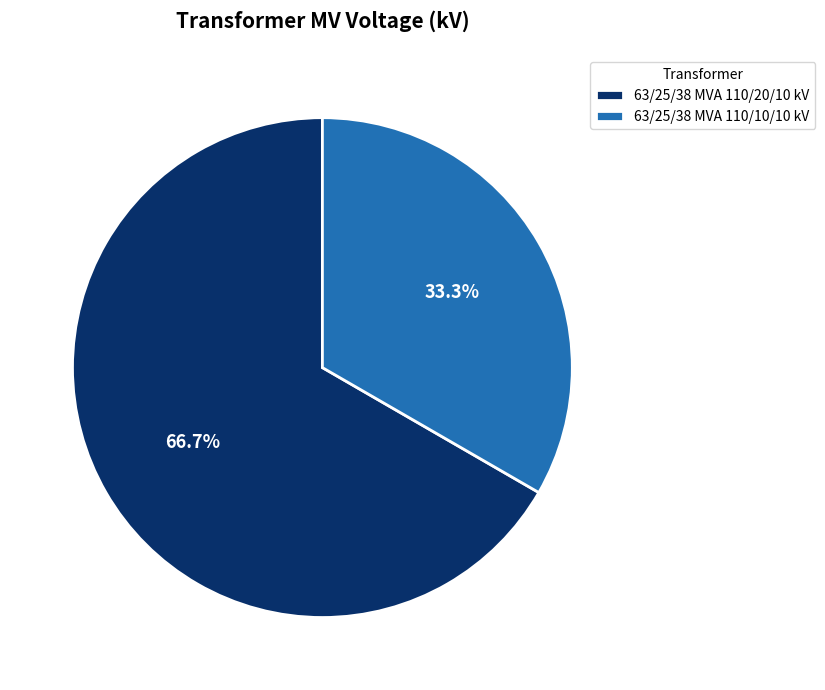

Which slice represents more than half of the pie?

63/25/38 MVA 110/20/10 kV